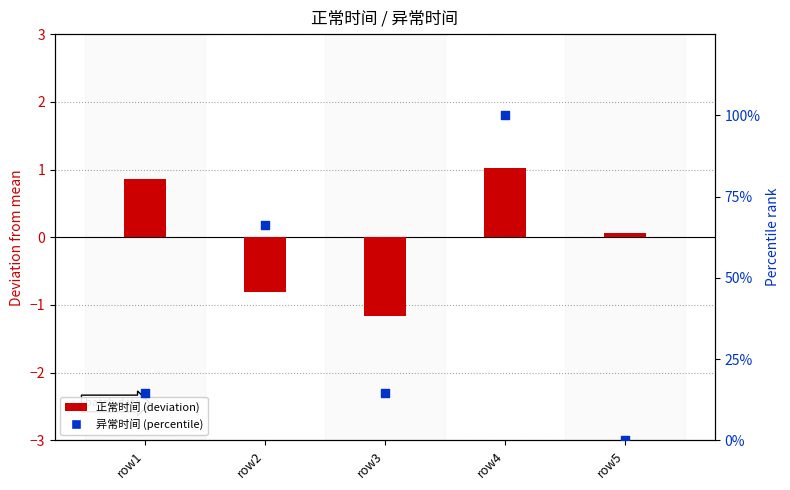

Which series has the largest Y range (max minus min)?

异常时间 (percentile)